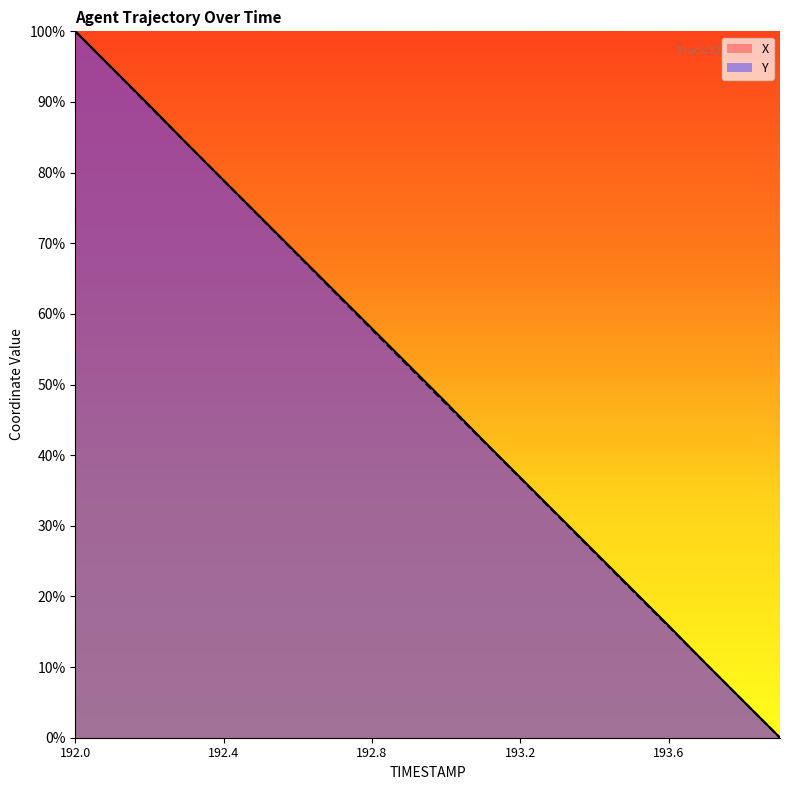

How many lines are shown in the chart?

2